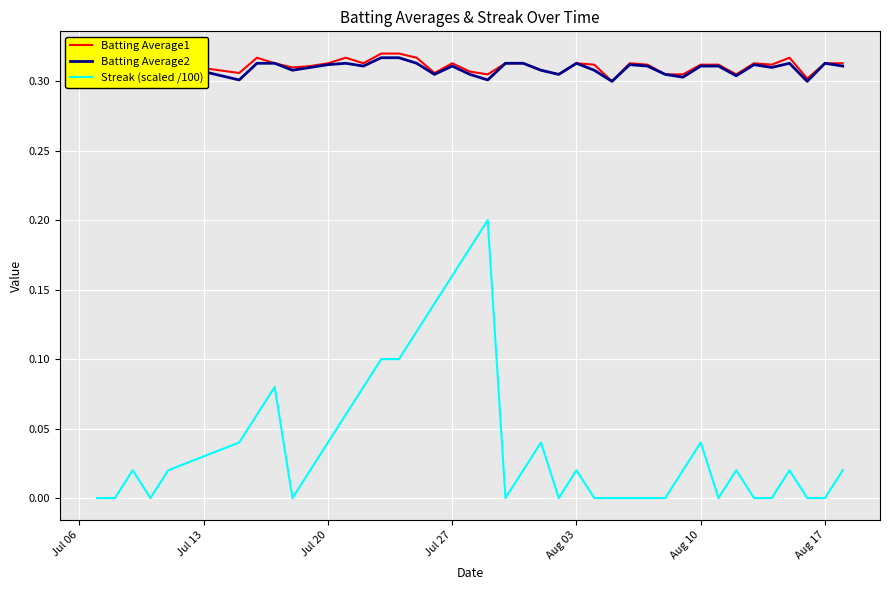

Count the Batting Average2 values in the range 0 to 1.

40